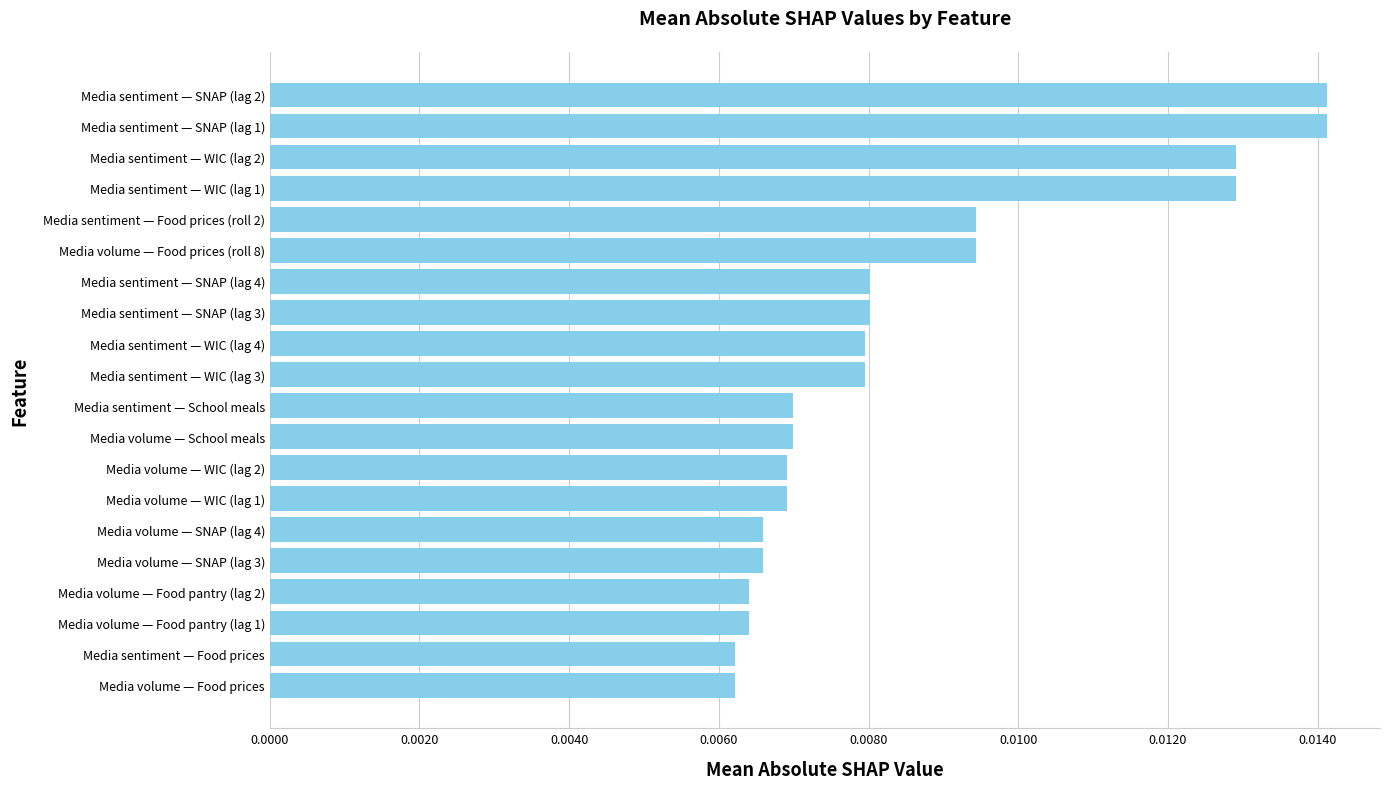

How many values are between 0 and 1?

20